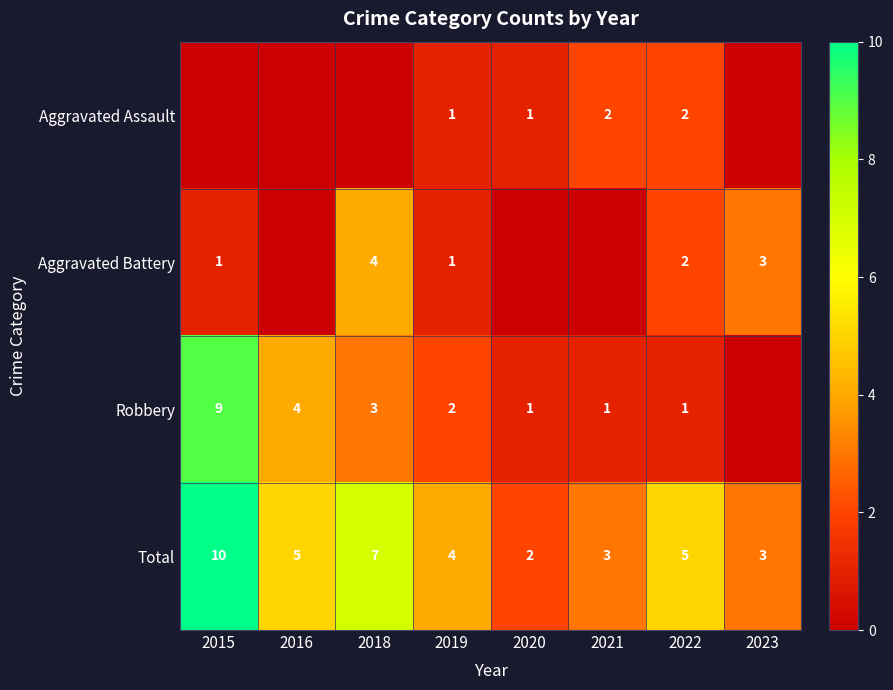

What is the difference between the second highest and second lowest values in the Total series?

4